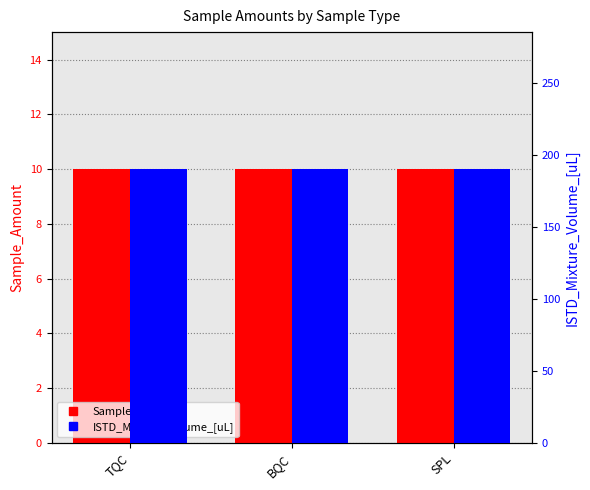

What is the average value of the Sample_Amount series?

10